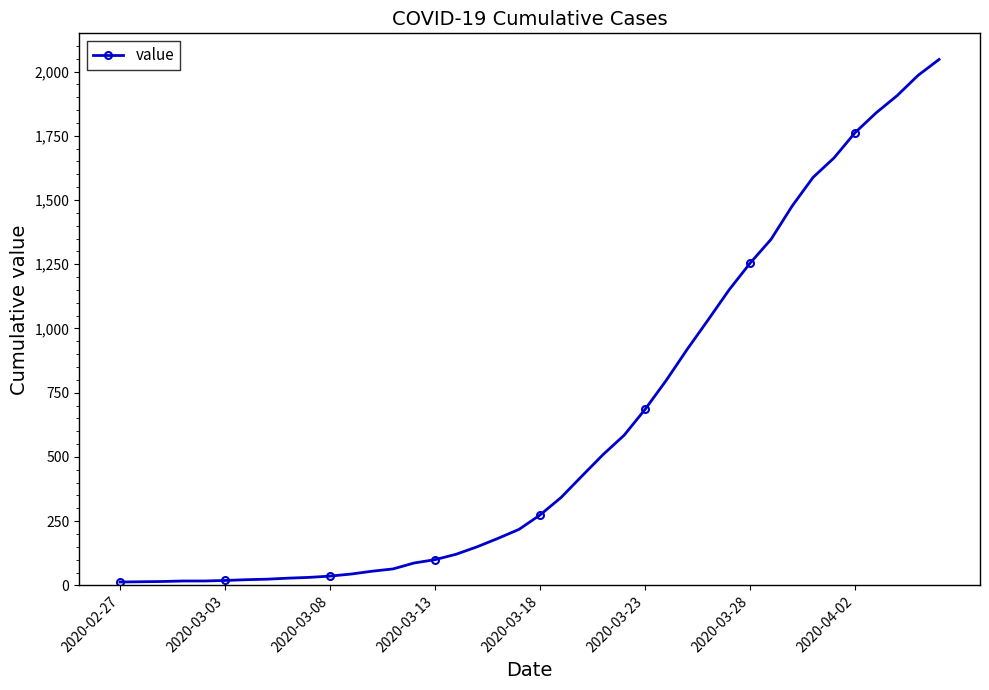

What is the difference between the maximum and second lowest values?

2033